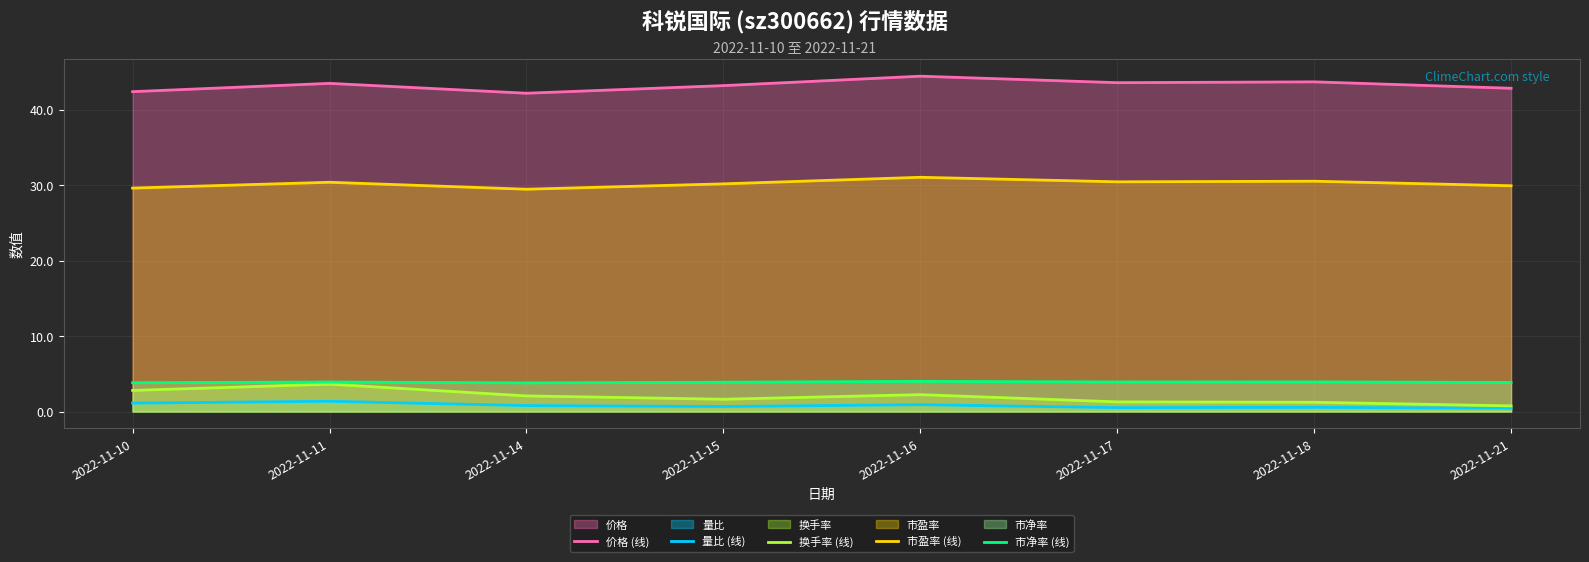

True or false: 价格 (线) and 换手率 (线) cross at least once.

False